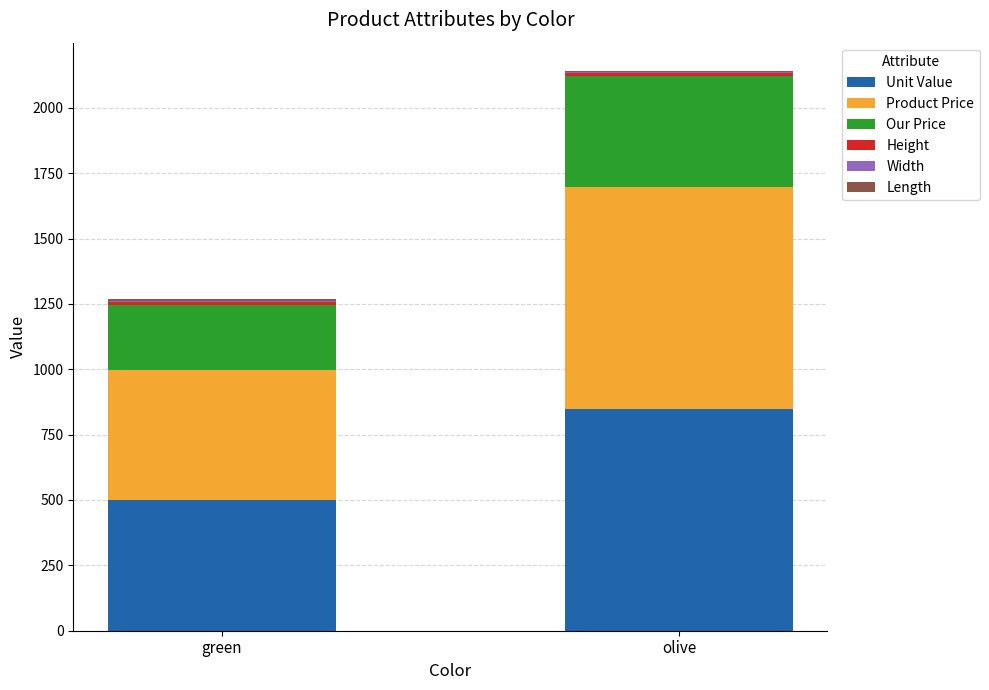

At which category is the sum across all series the highest?

olive